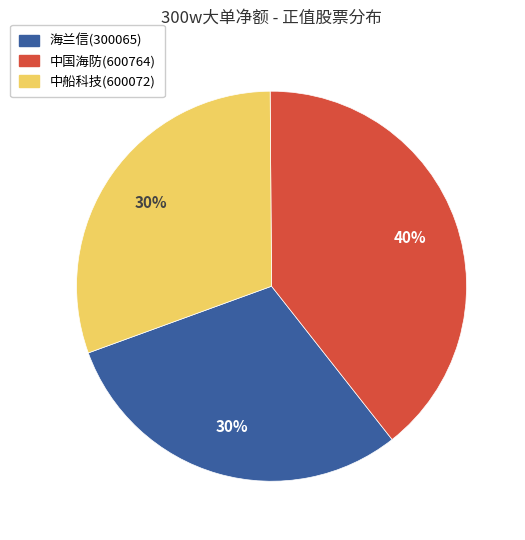

Approximately how many times larger is the value at 中船科技(600072) compared to 海兰信(300065)?

1.0